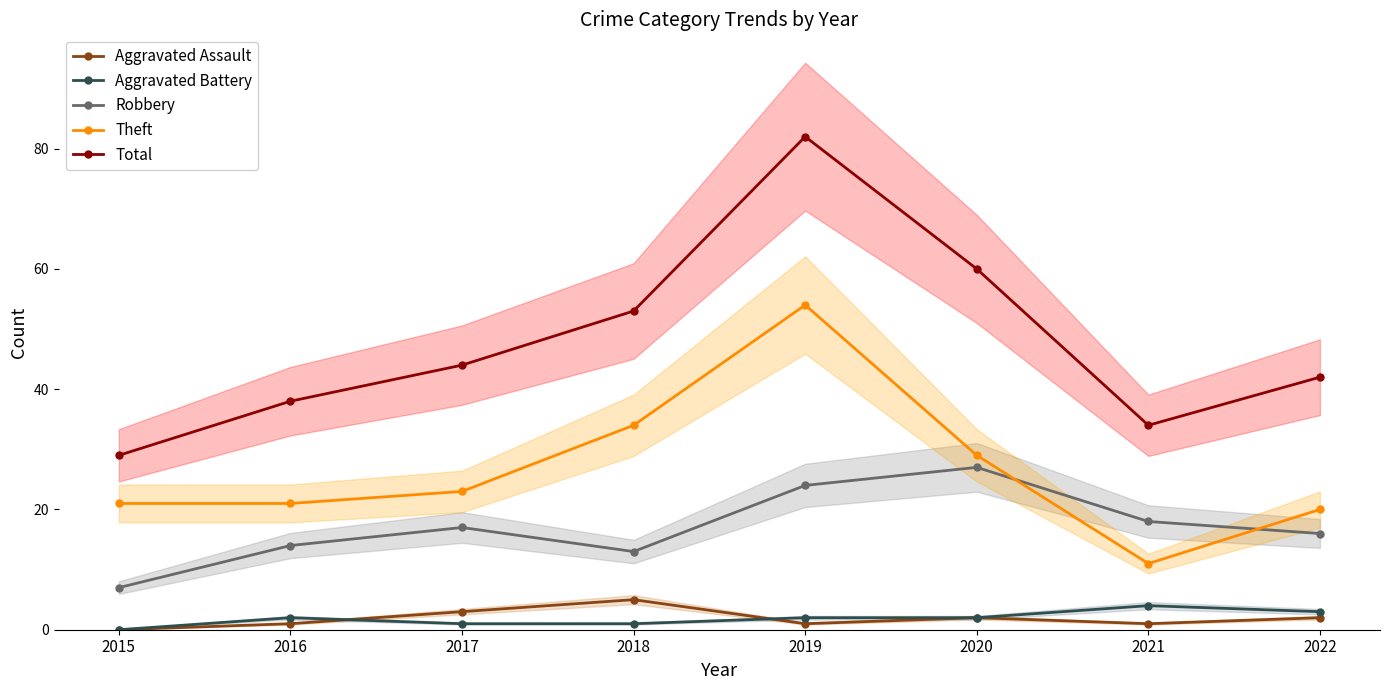

Reading left to right, what are all the values shown in this chart?

Aggravated Assault: 2015=0	2016=1	2017=3	2018=5	2019=1	2020=2	2021=1	2022=2
Aggravated Battery: 2015=0	2016=2	2017=1	2018=1	2019=2	2020=2	2021=4	2022=3
Robbery: 2015=7	2016=14	2017=17	2018=13	2019=24	2020=27	2021=18	2022=16
Theft: 2015=21	2016=21	2017=23	2018=34	2019=54	2020=29	2021=11	2022=20
Total: 2015=29	2016=38	2017=44	2018=53	2019=82	2020=60	2021=34	2022=42